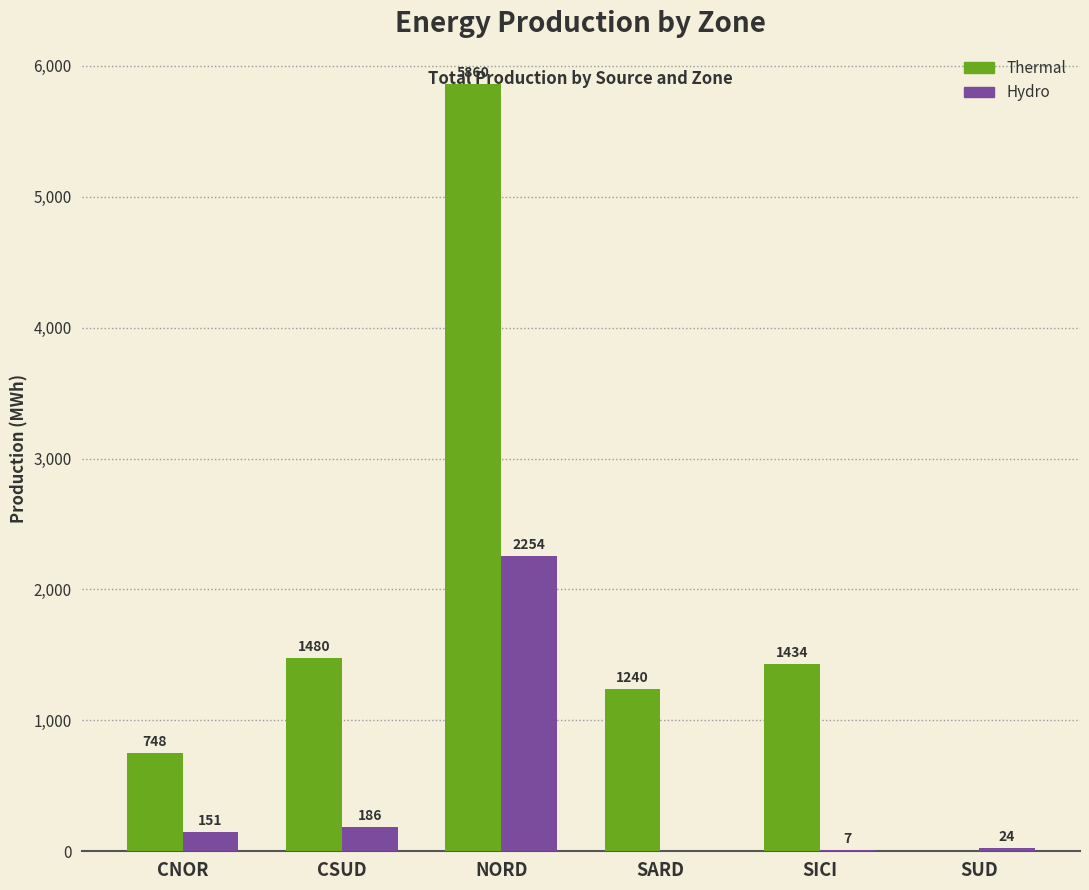

What is the average value of the Thermal series?

1794